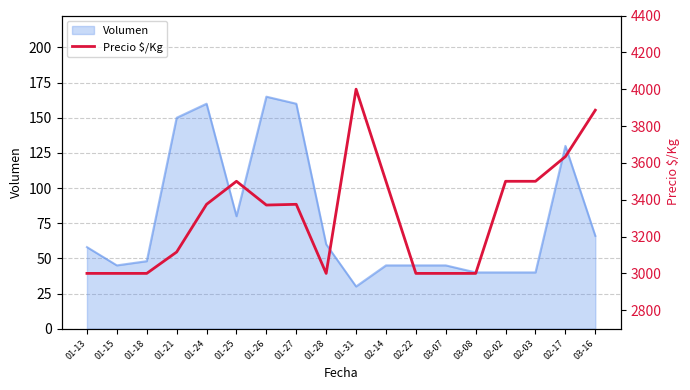

What is the label of the 10th point from the right?

01-28